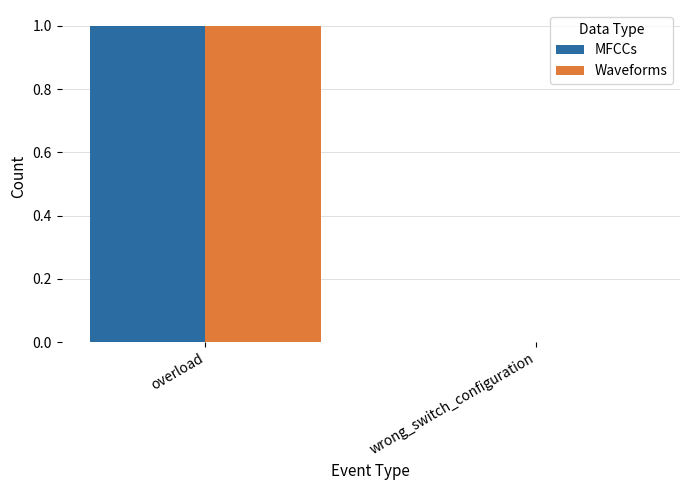

At which category is the sum across all series the highest?

overload